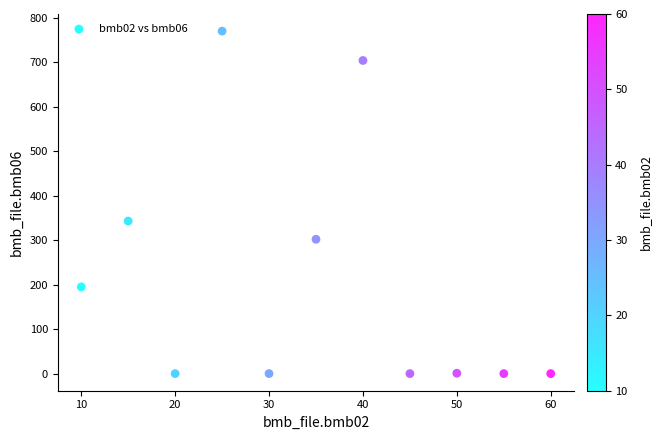

What is the average X value?

35.0